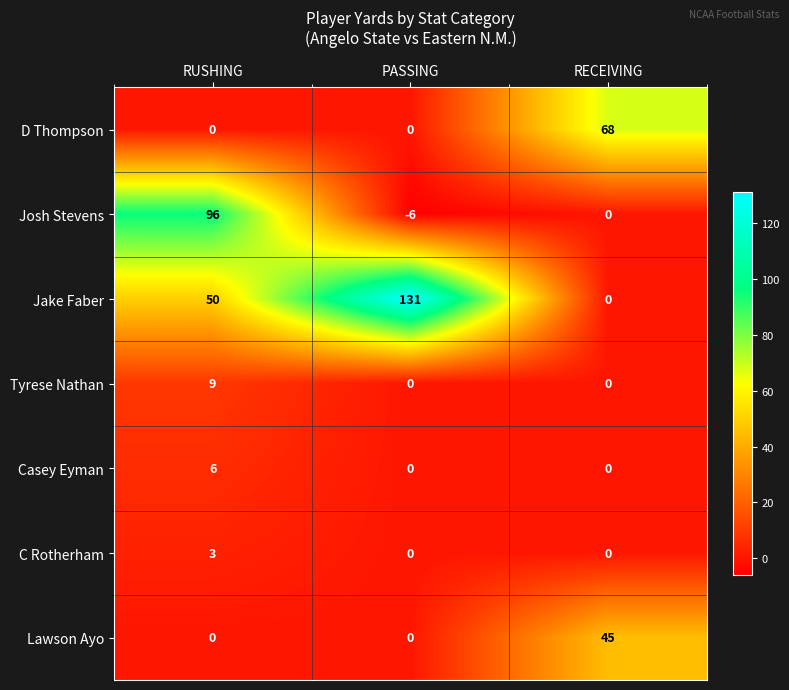

Count the number of data series in this chart.

7